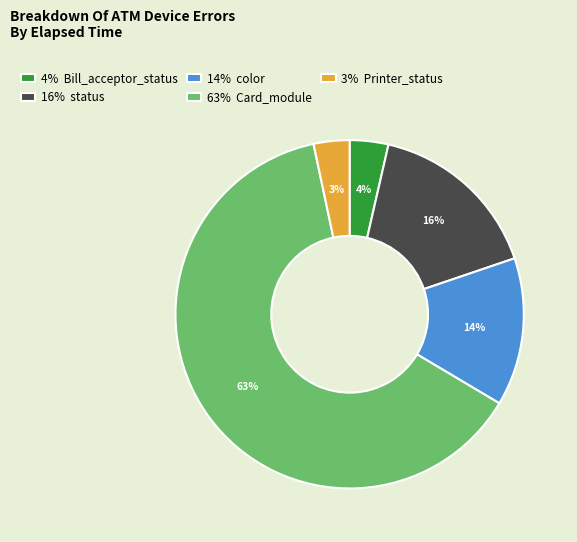

Is there any slice that represents more than half of the pie?

Yes